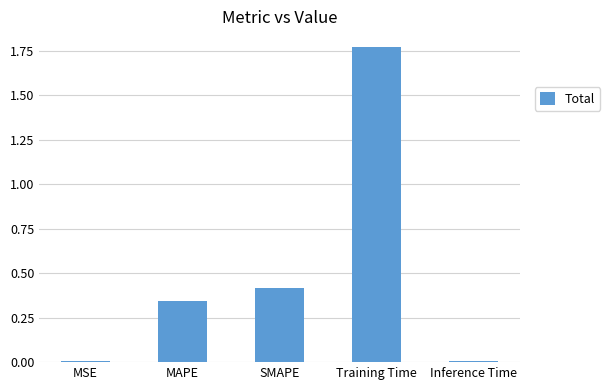

Is it true that the value at MSE is 0.0?

True